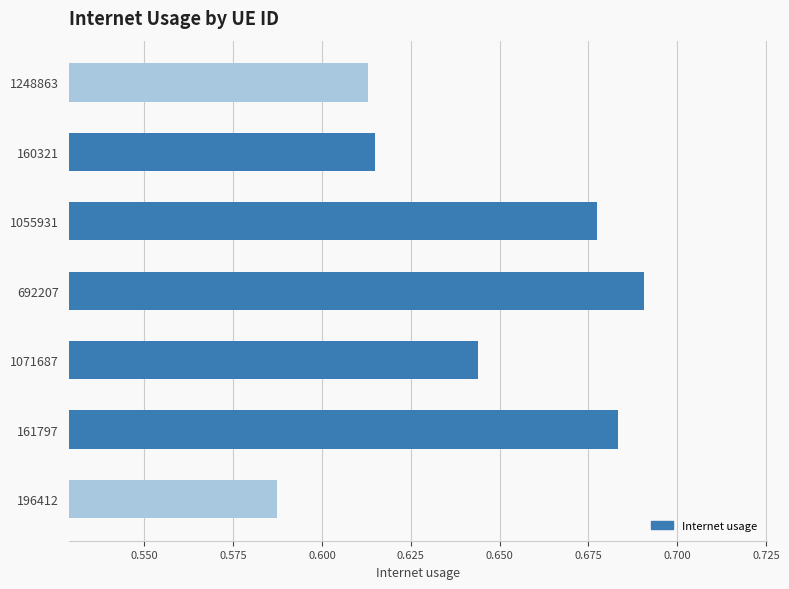

Between 692207 and 1071687, which is larger?

692207